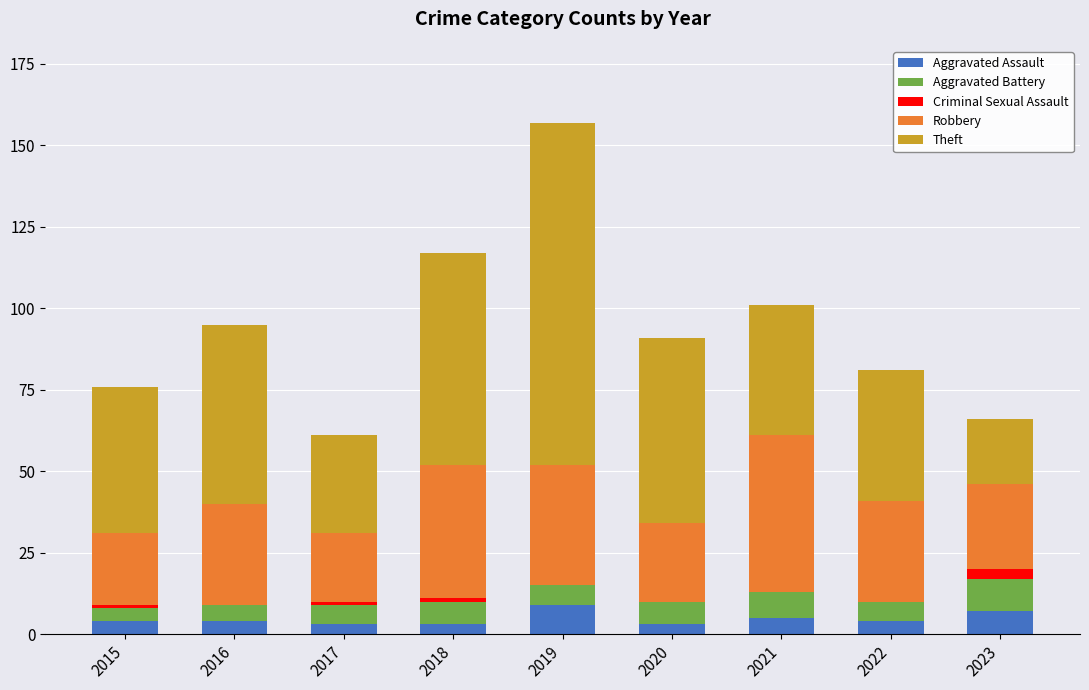

What is the average value of the Aggravated Assault series?

5